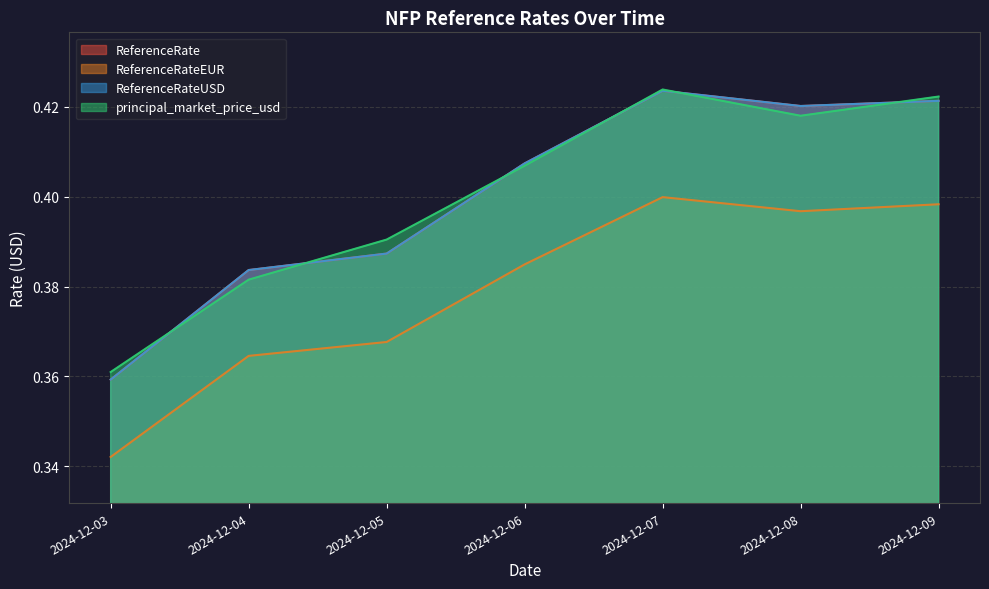

What is the average value of the ReferenceRate series?

0.4